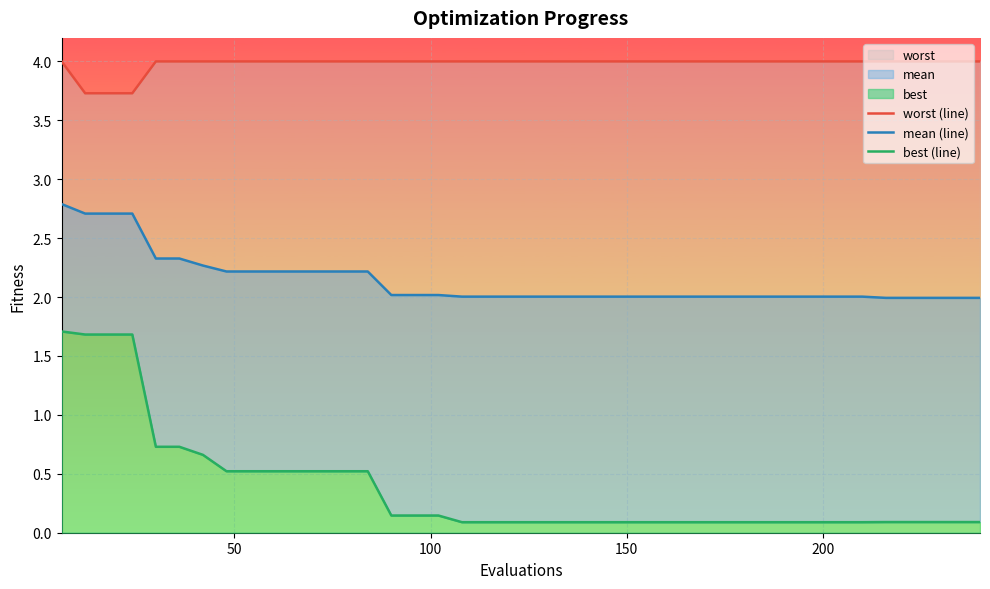

What is the maximum value for worst (line)?

4.0